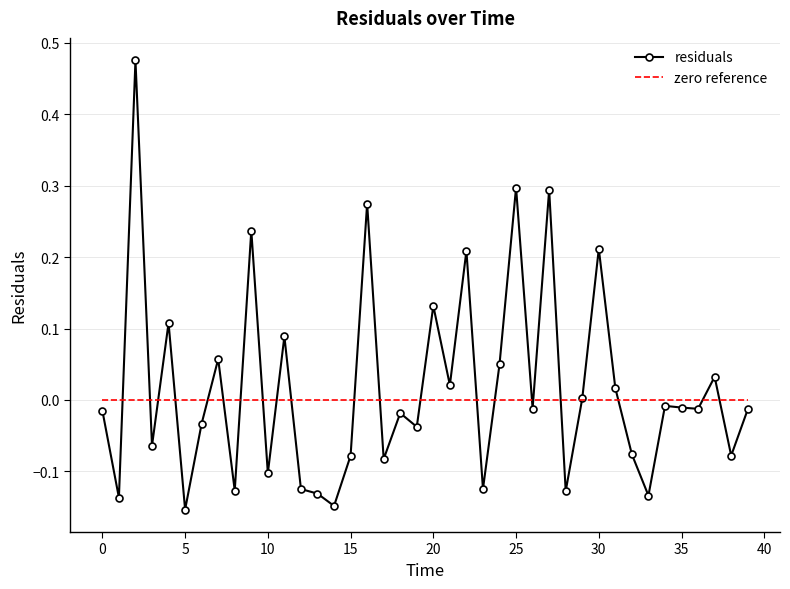

How many interior local valleys does the residuals series have?

15